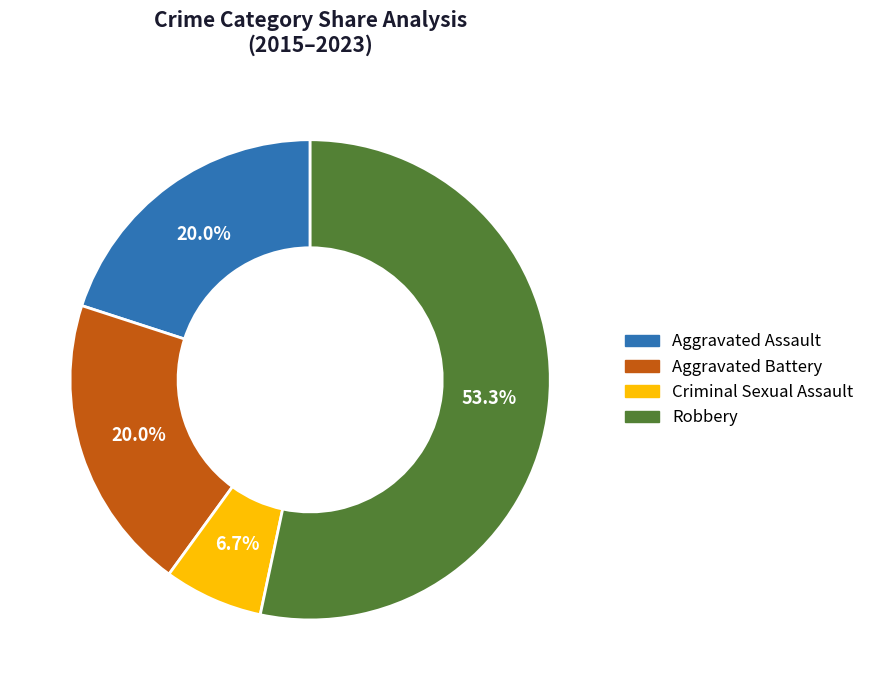

How many slices are in this pie chart?

4